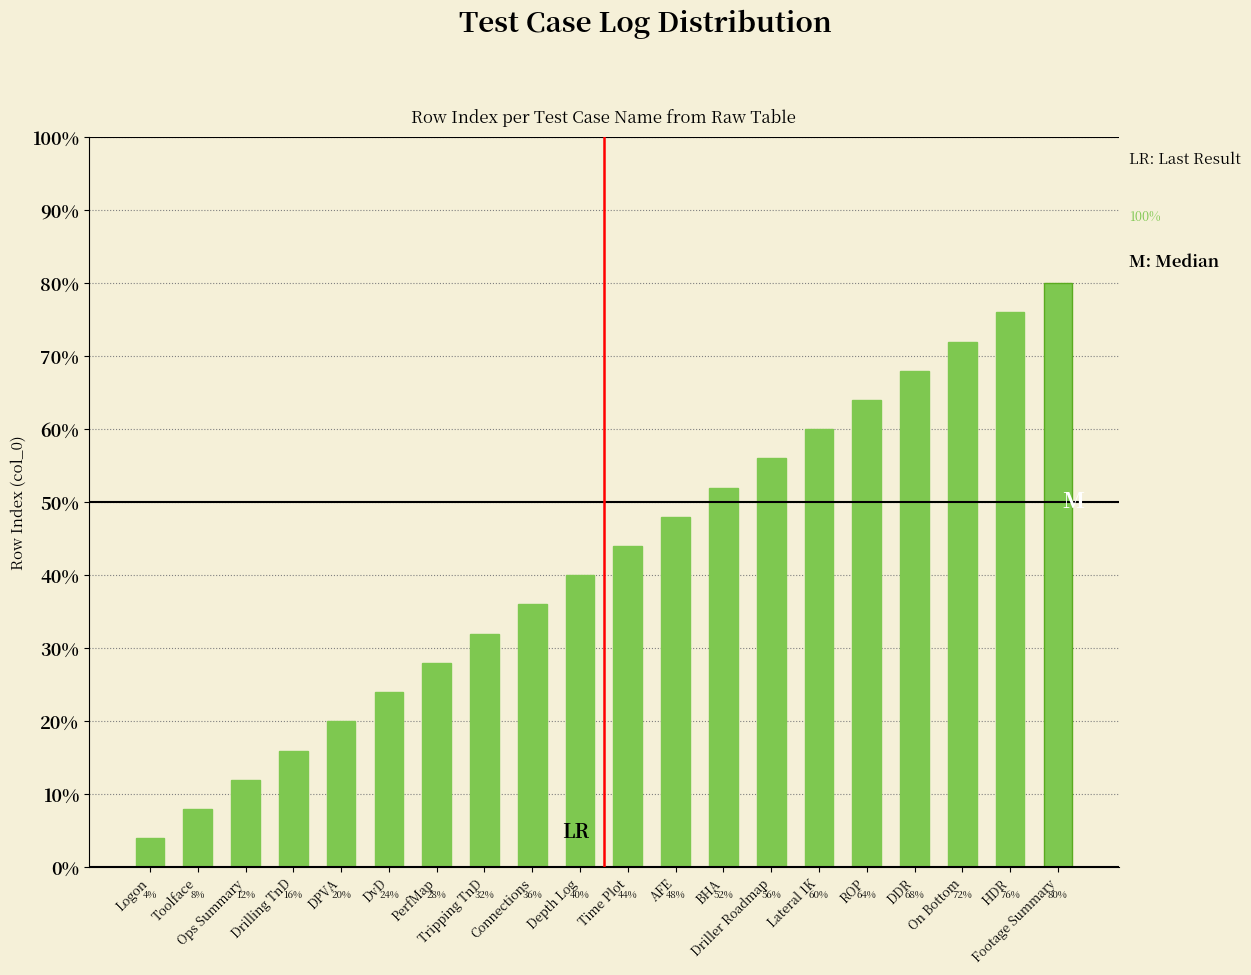

How many bars are there in total?

20